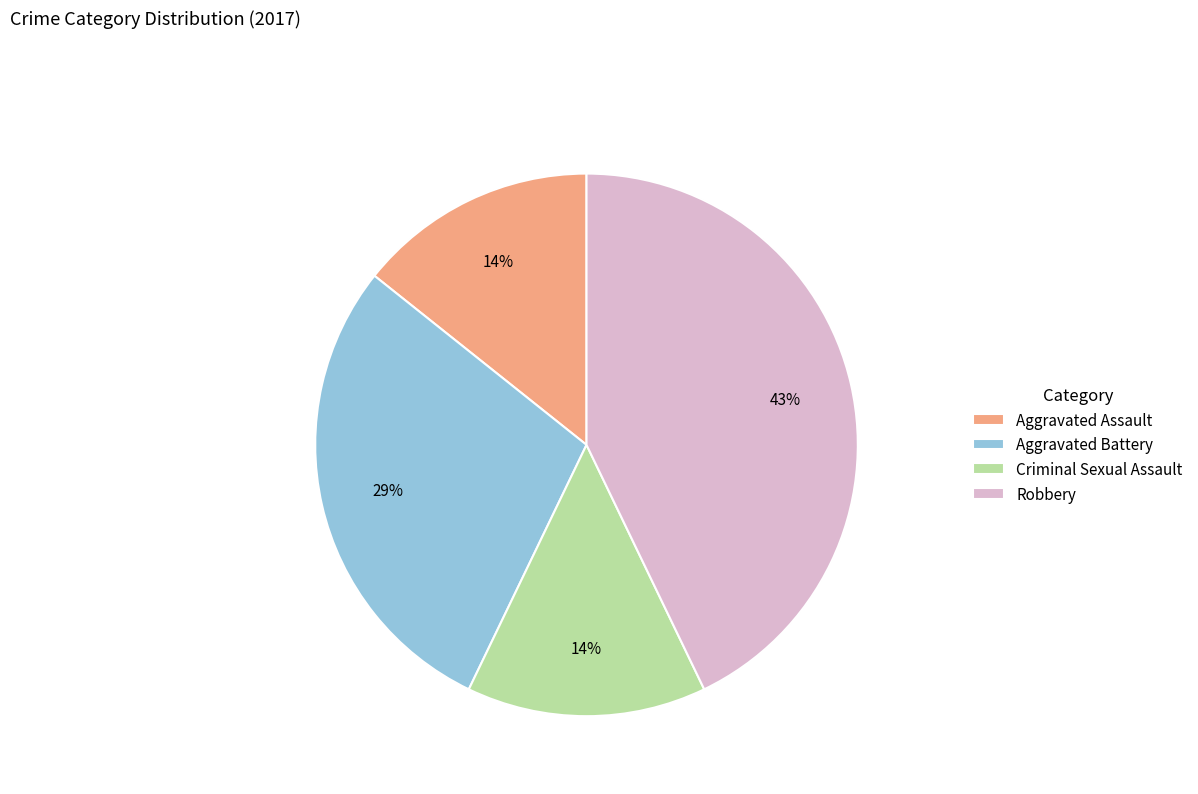

How many slices are in this pie chart?

4